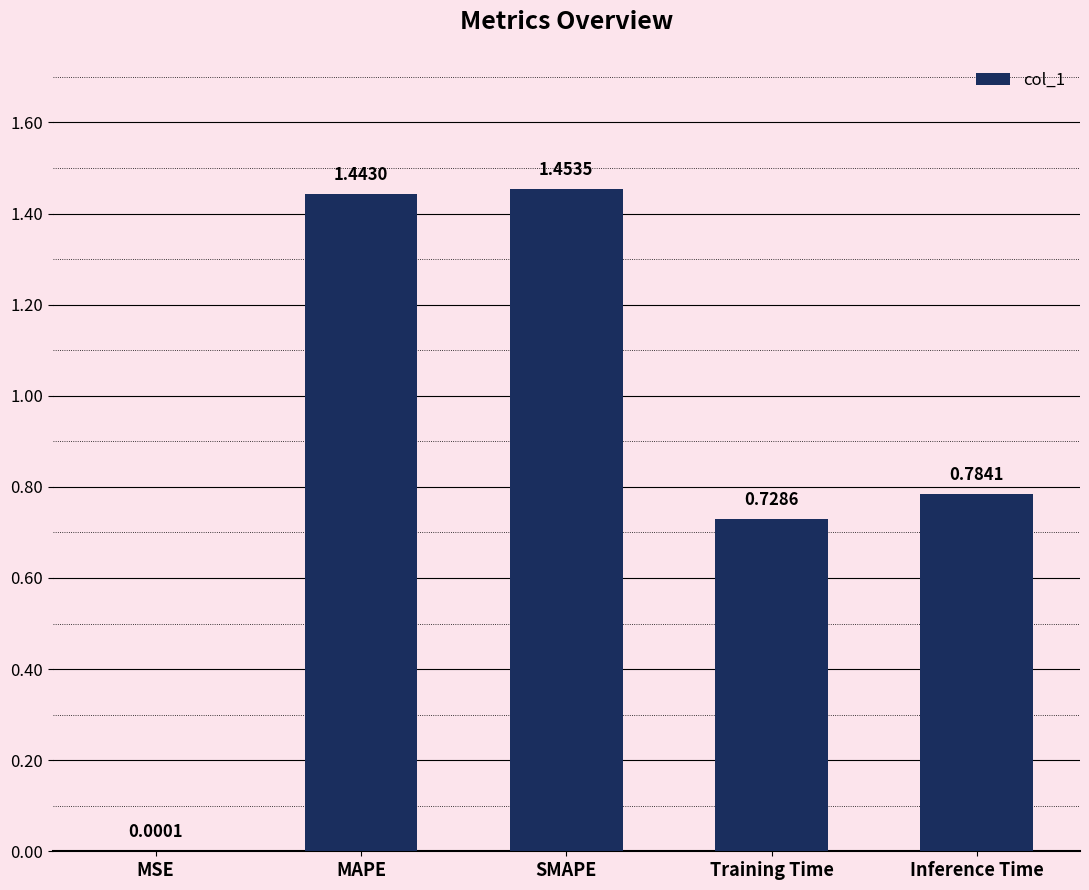

At which category does the chart reach its peak across all series?

SMAPE